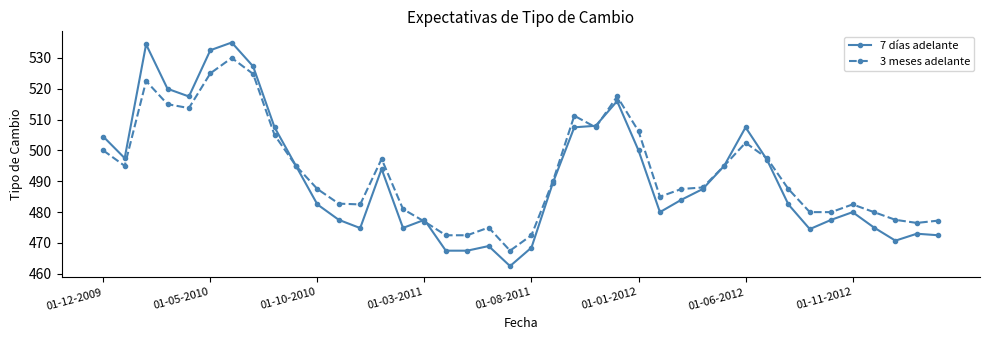

What is the value of the 3 meses adelante point at the 24th from the left?

507.5